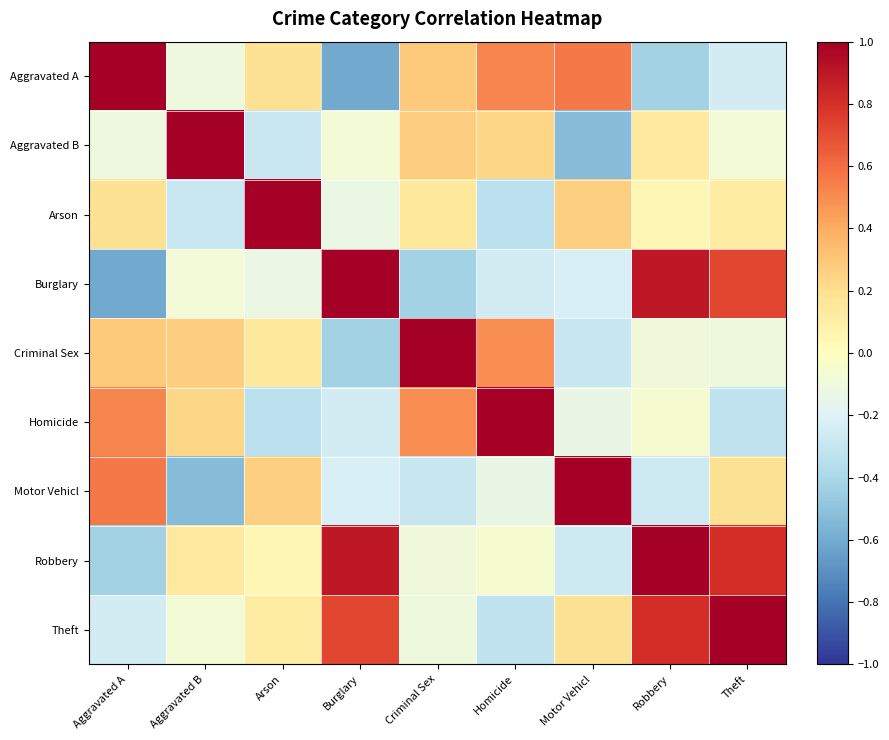

What is the greatest value displayed?

1.0